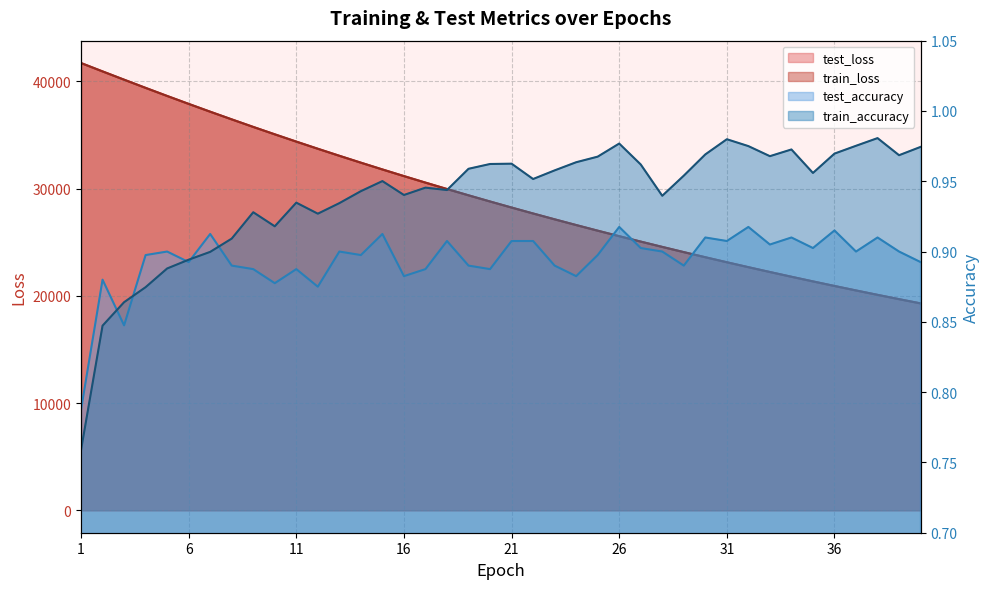

Is the value of test_loss at 36 greater than the value of train_accuracy at 12?

Yes